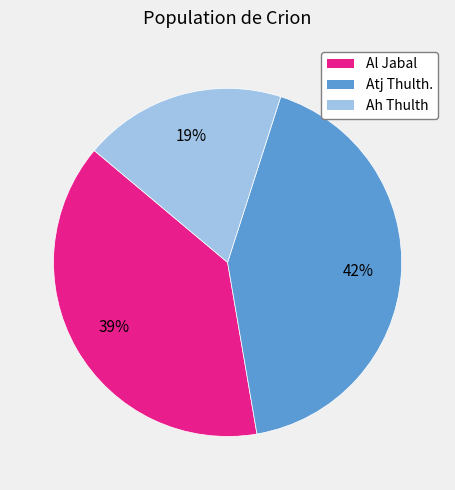

What is the ratio of the value at Al Jabal to the value at Atj Thulth.?

0.9